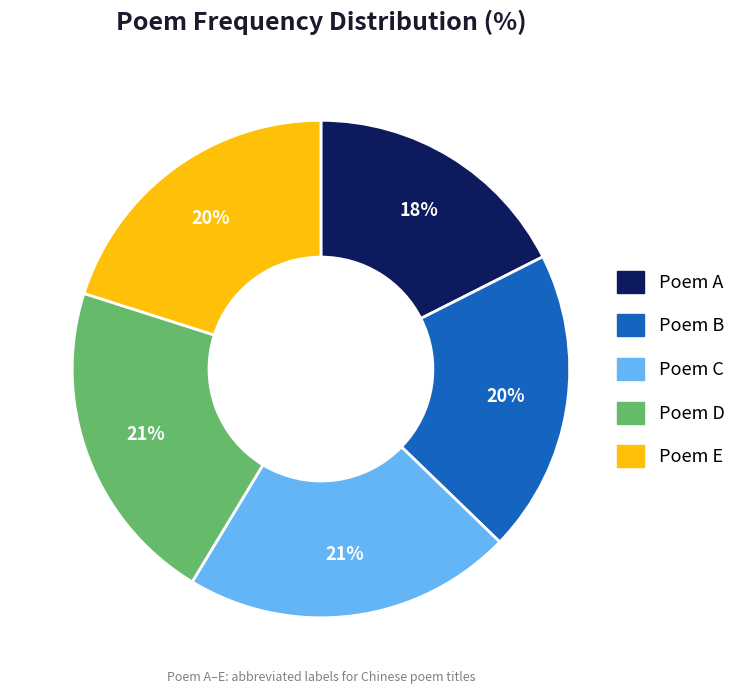

Which has a higher value, Poem B or Poem A?

Poem B